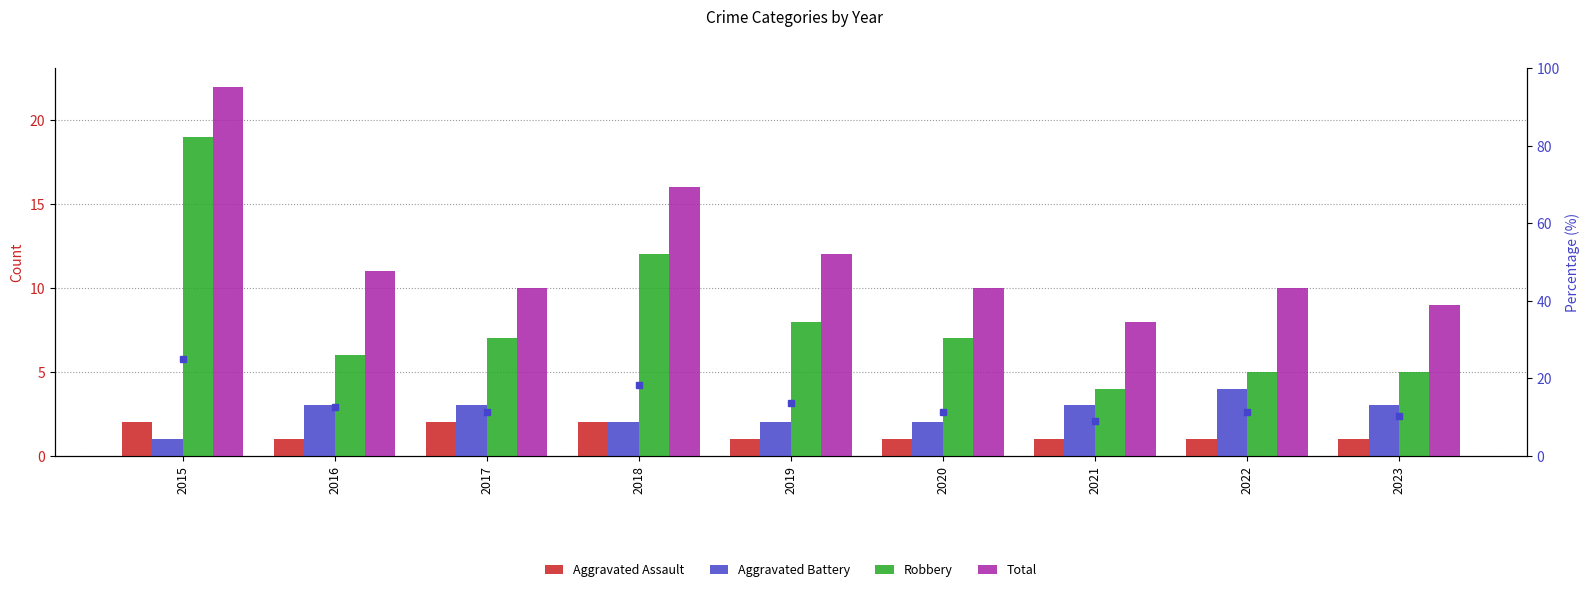

Between 2015 and 2018, which series saw the biggest shift?

Robbery